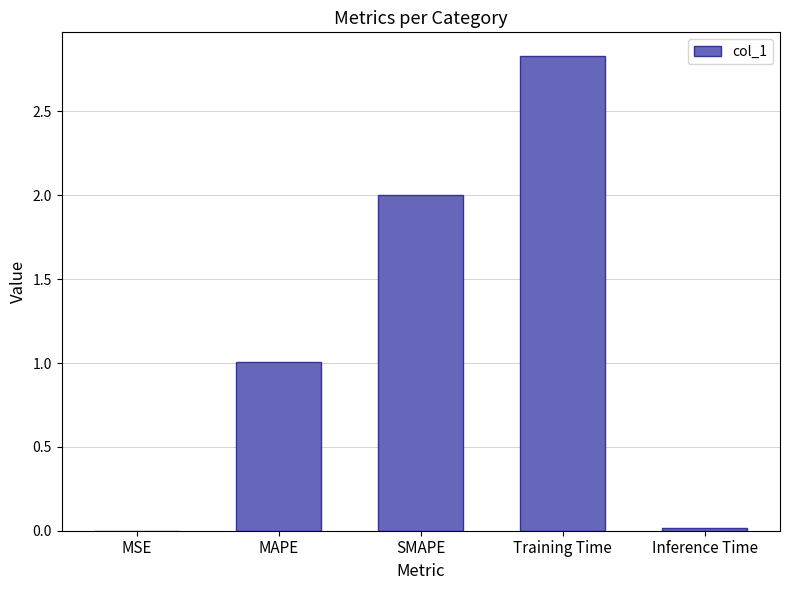

Are the bars horizontal?

No